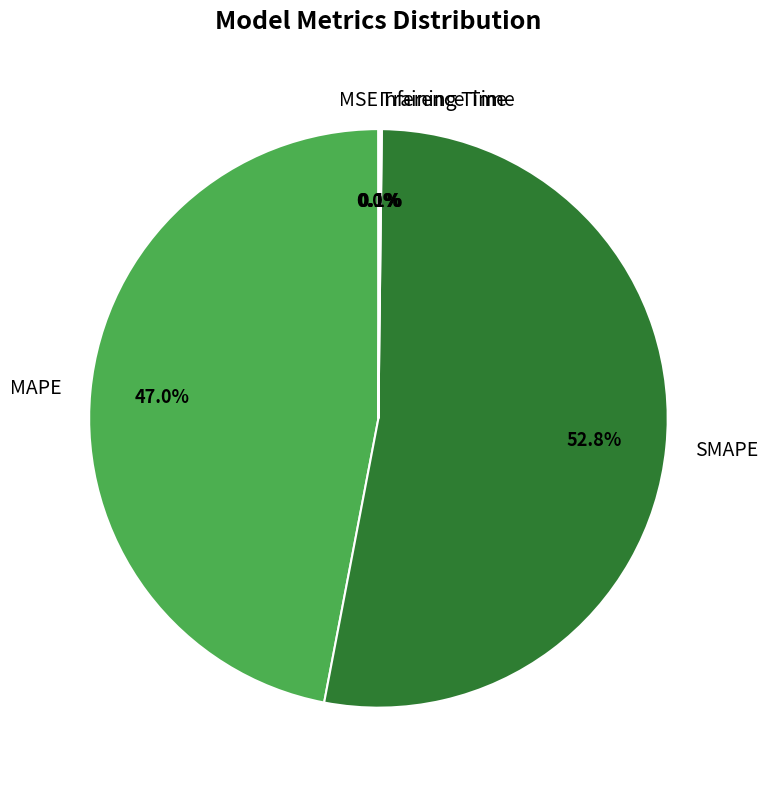

To the nearest percent, what is the average slice percentage?

20%